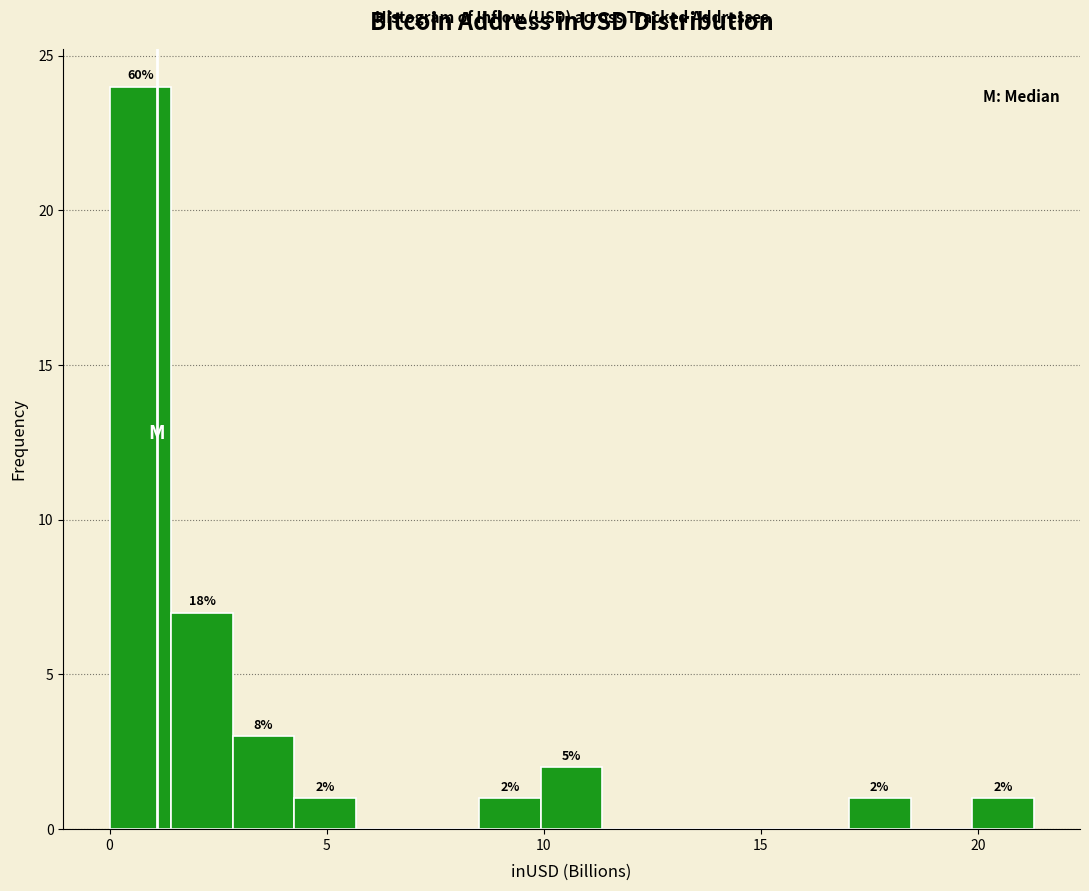

Around what value on the x-axis is the tallest bar? Give the approximate position of its centre, as read against the axis.

0.5